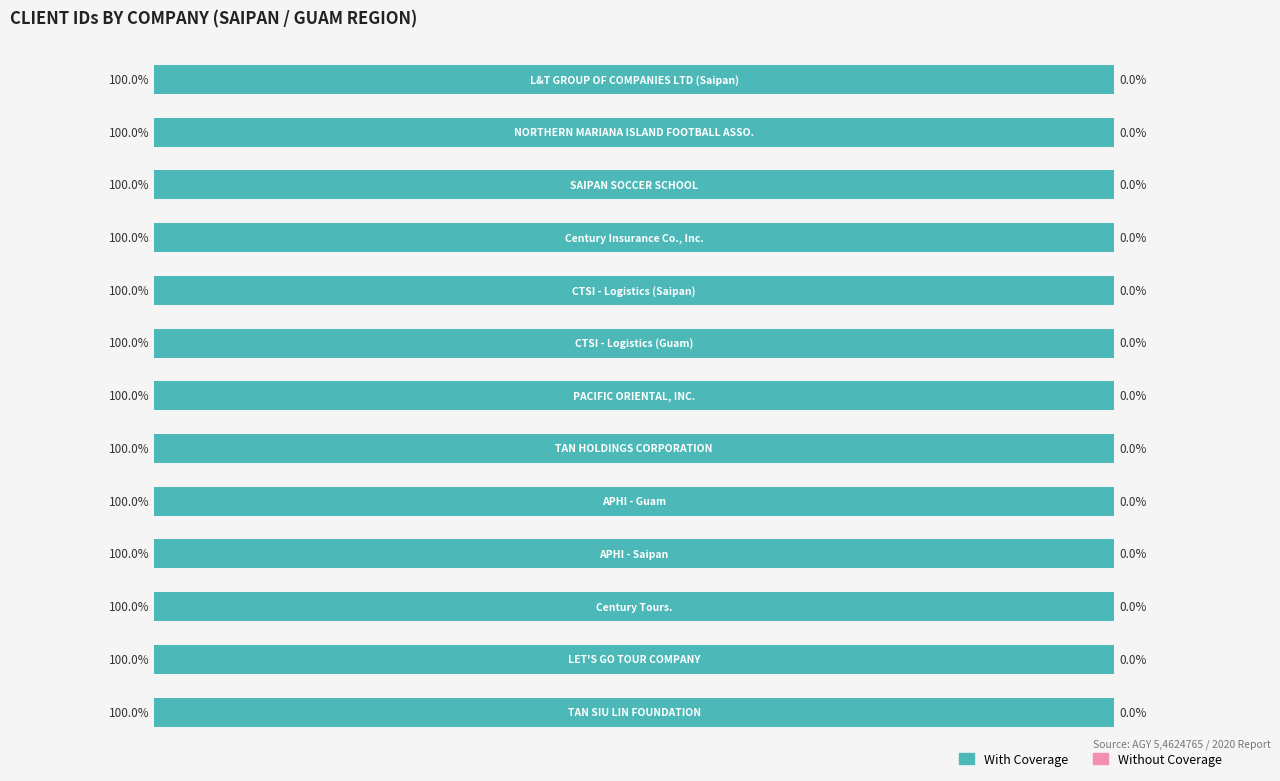

Which has a higher value, CTSI - Logistics (Guam) or CTSI - Logistics (Saipan)?

CTSI - Logistics (Saipan)